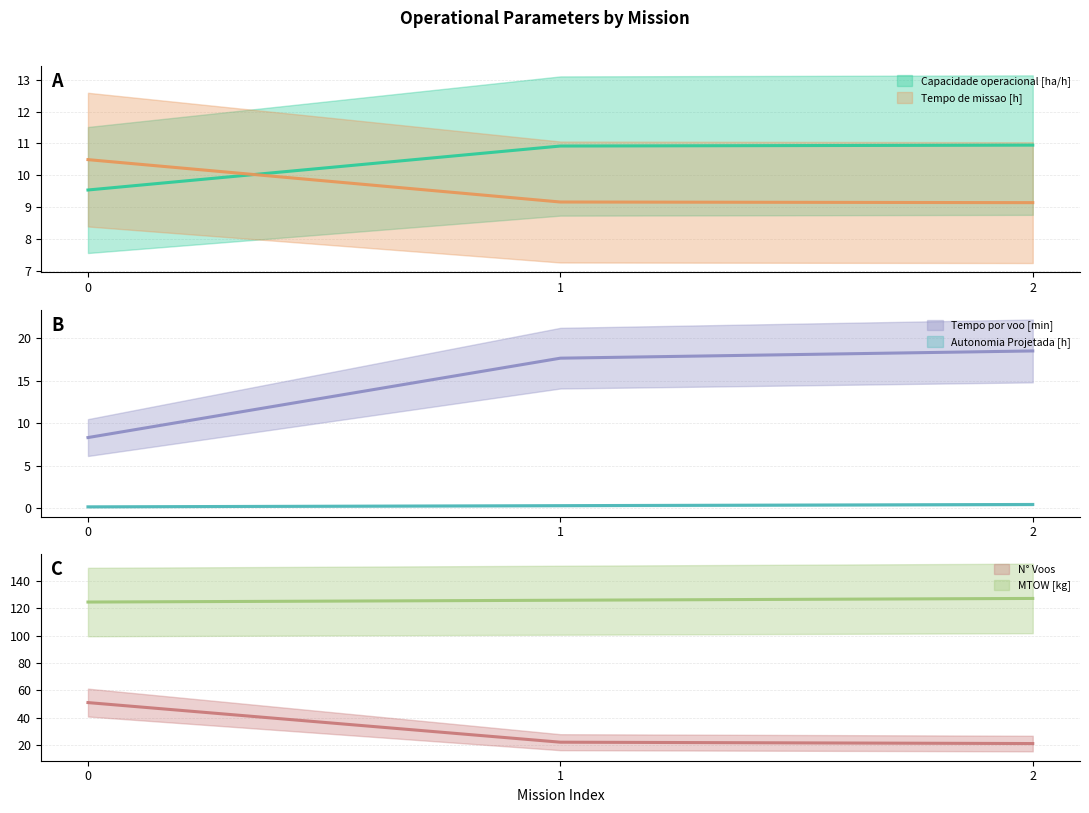

The value of N° Voos at 1 is 22.0. True or false?

True